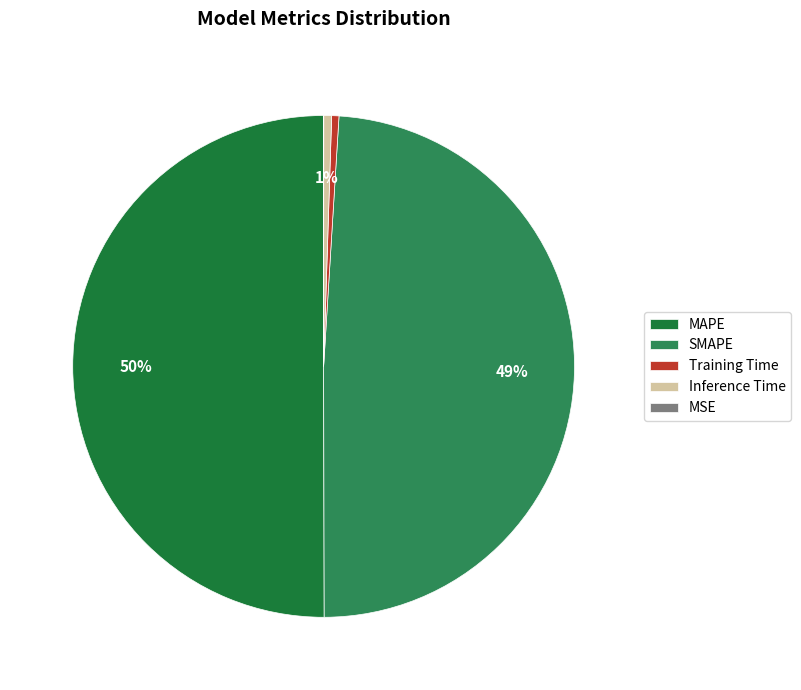

What is the largest slice in the pie chart?

MAPE